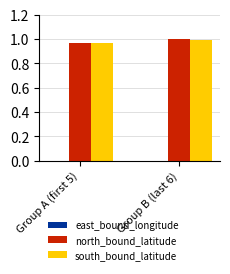

Which label corresponds to the largest value in the chart?

Group B (last 6)